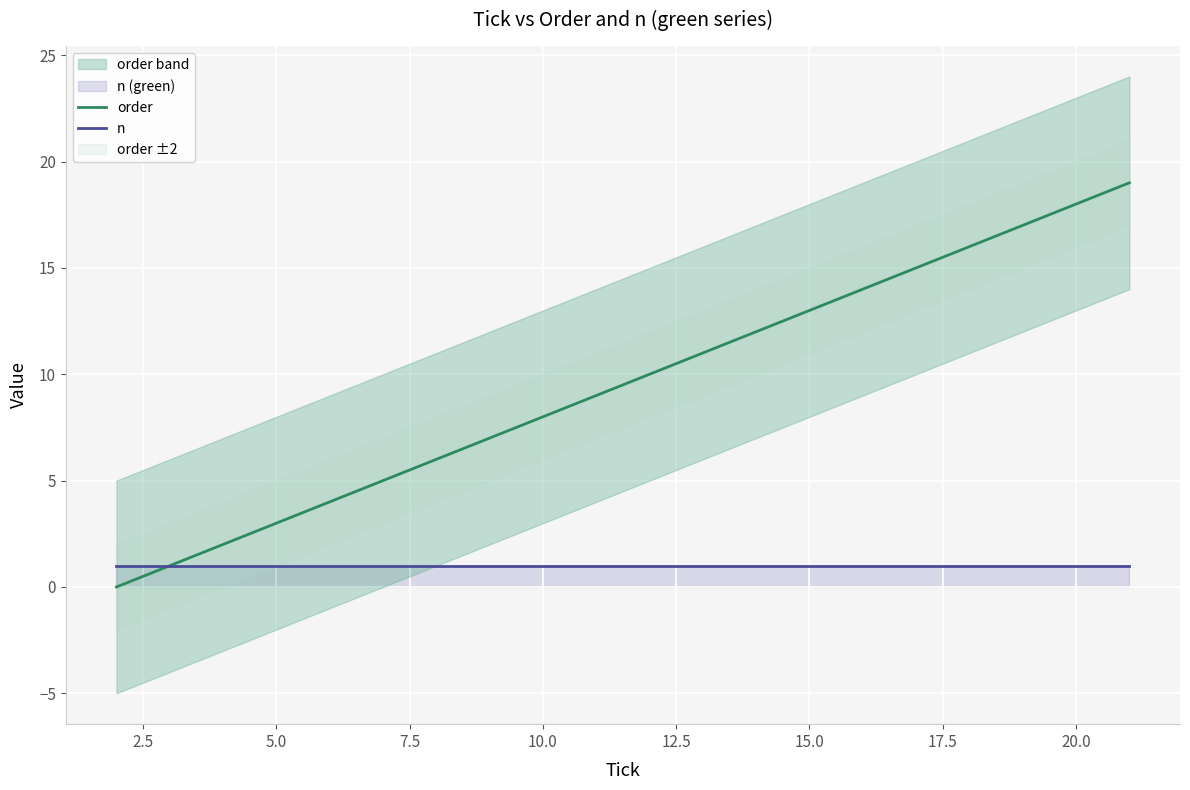

What is the highest value of the order series?

19